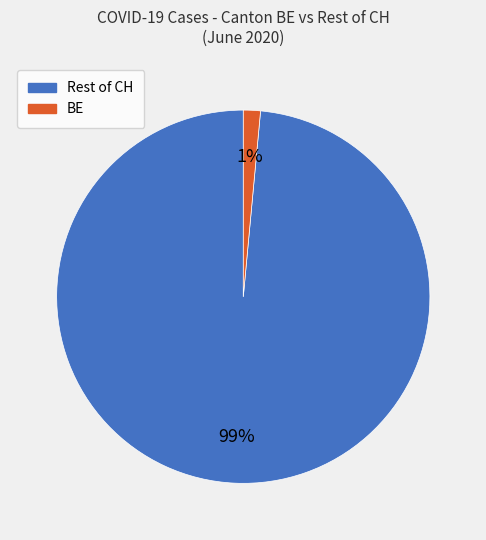

How many segments does this pie chart have?

2